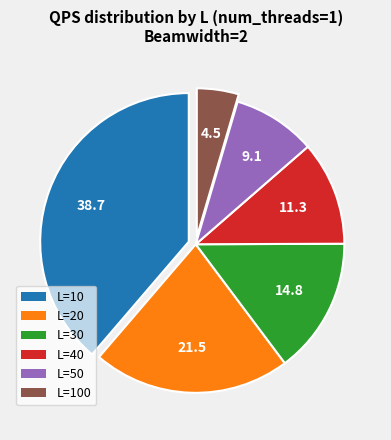

How many segments does this pie chart have?

6